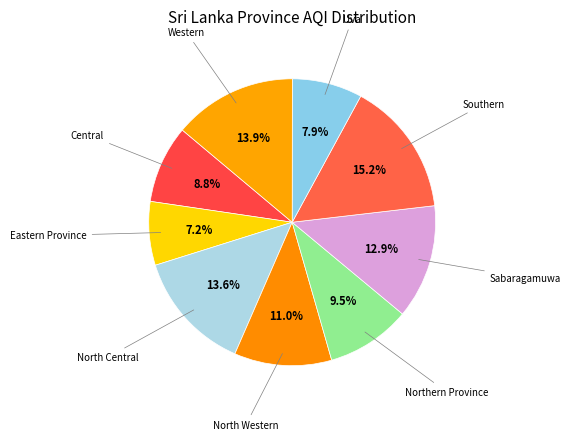

Count the number of slices in the pie.

9